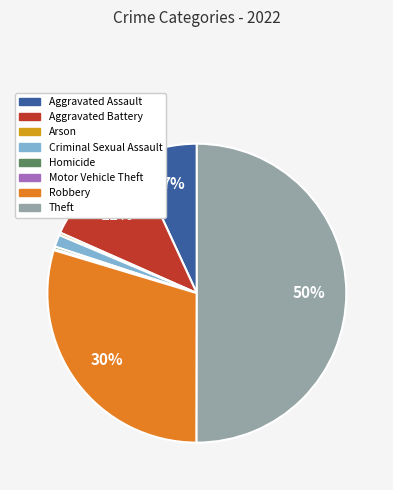

Which slice is the largest?

Theft